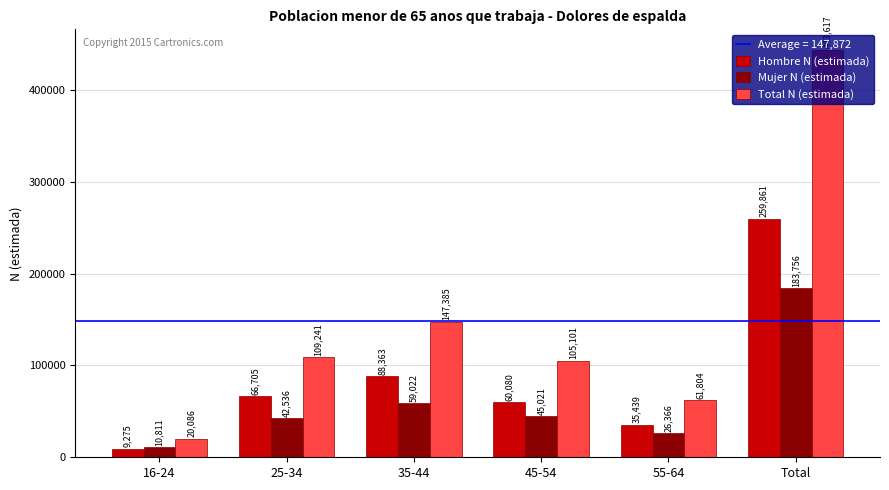

Is the value of Total N (estimada) at 16-24 greater than the value of Hombre N (estimada) at Total?

No